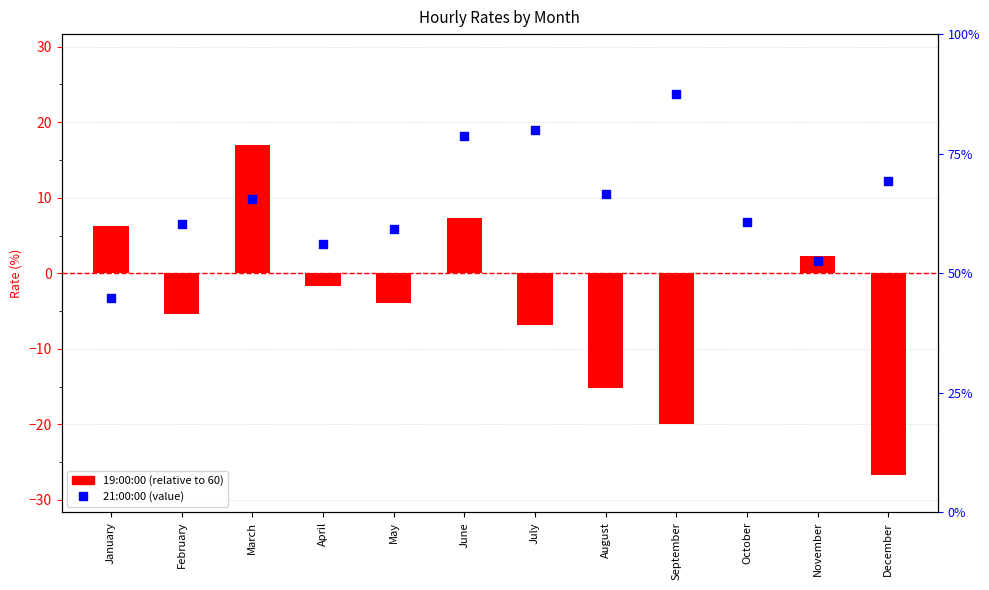

What are all the series names shown in the legend?

19:00:00, 21:00:00